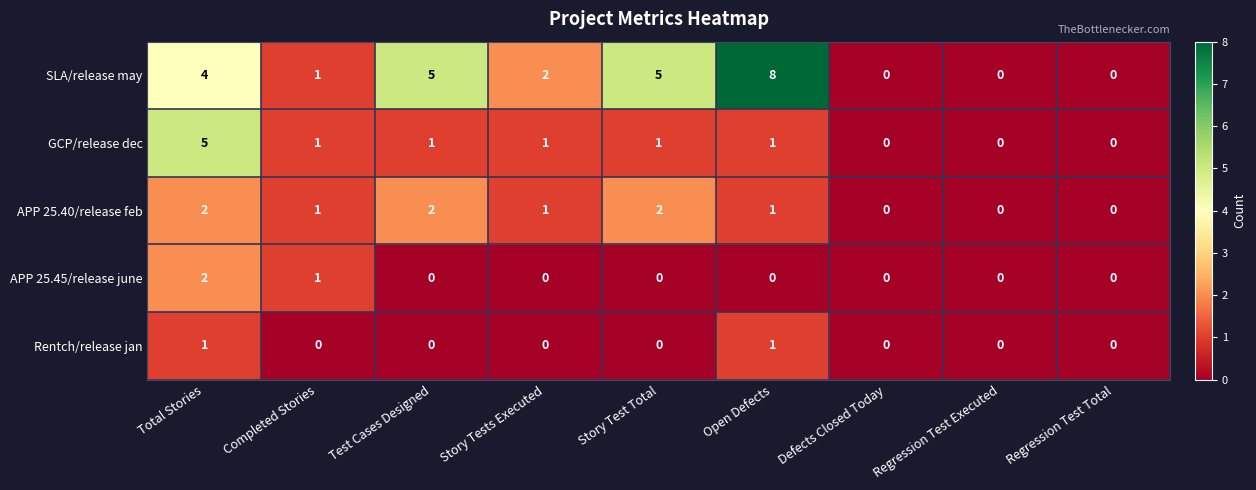

Which series has the largest total across all categories?

SLA/release may